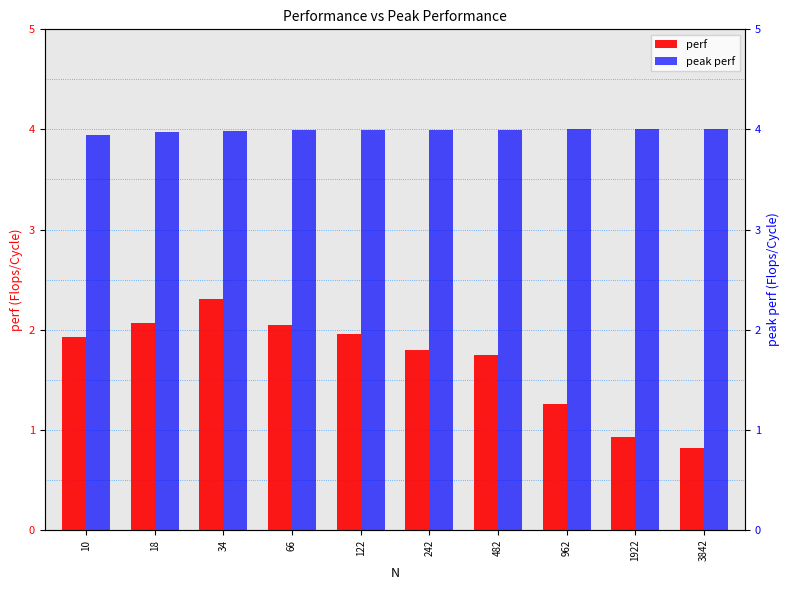

Reading left to right, transcribe all the data shown in this chart.

perf: 10=1.9	18=2.1	34=2.3	66=2.0	122=2.0	242=1.8	482=1.7	962=1.3	1922=0.9	3842=0.8
peak perf: 10=3.9	18=4.0	34=4.0	66=4.0	122=4.0	242=4.0	482=4.0	962=4.0	1922=4.0	3842=4.0